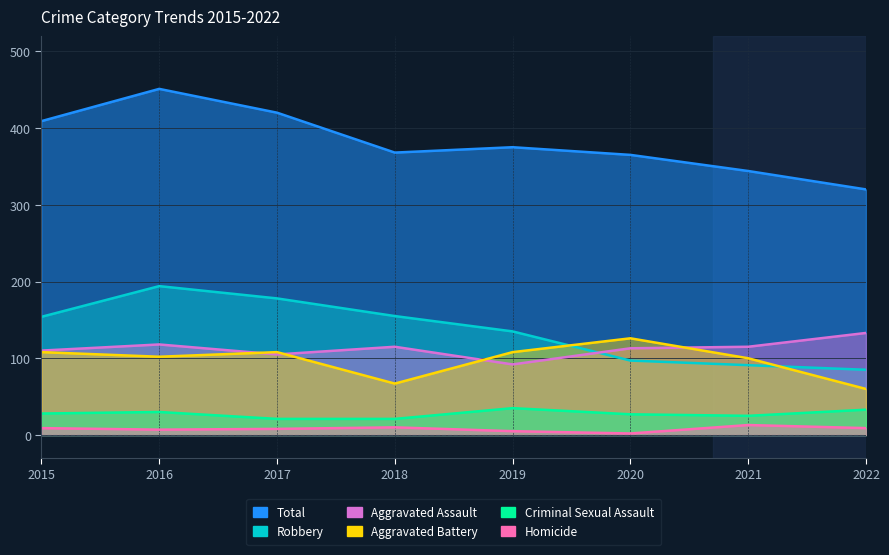

Count the number of data series in this chart.

6